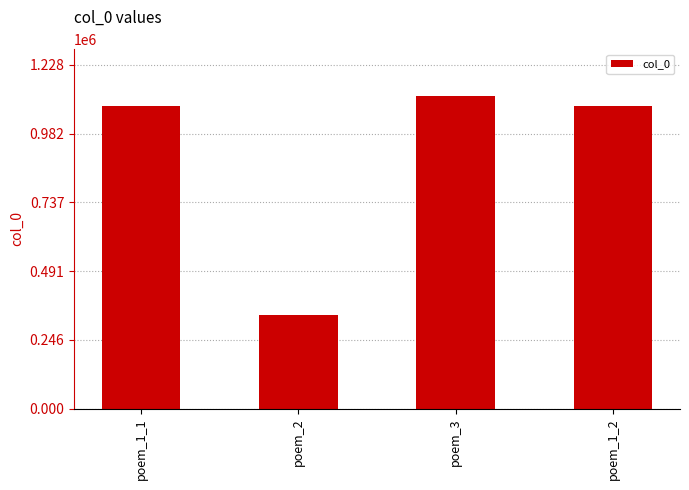

What is the approximate value at poem_3, to the nearest 100?

1116200